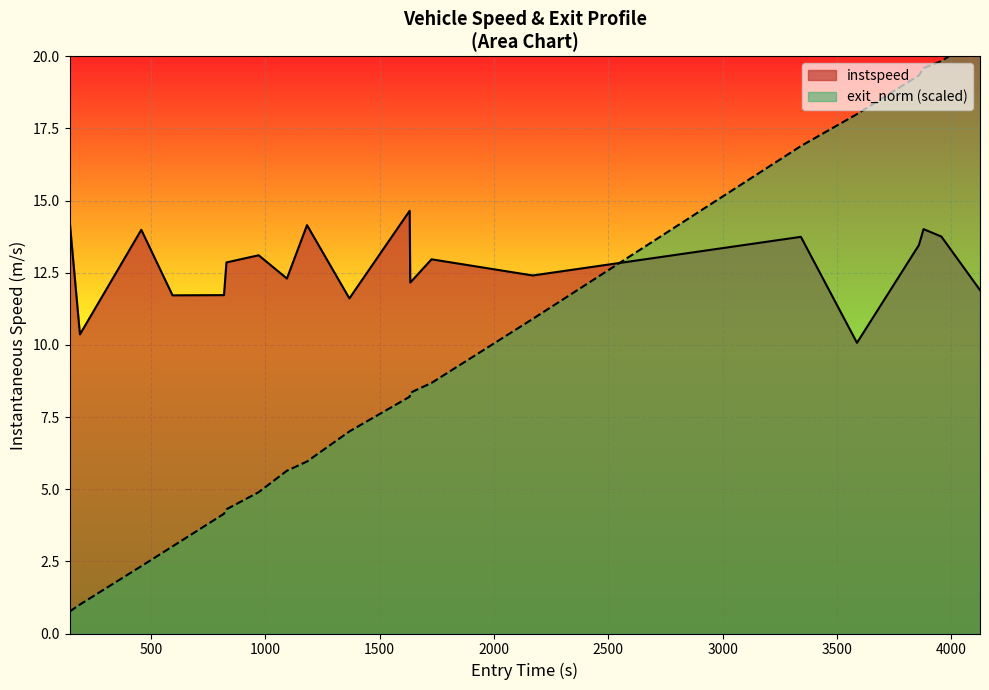

What is the highest value of the instspeed series?

14.6